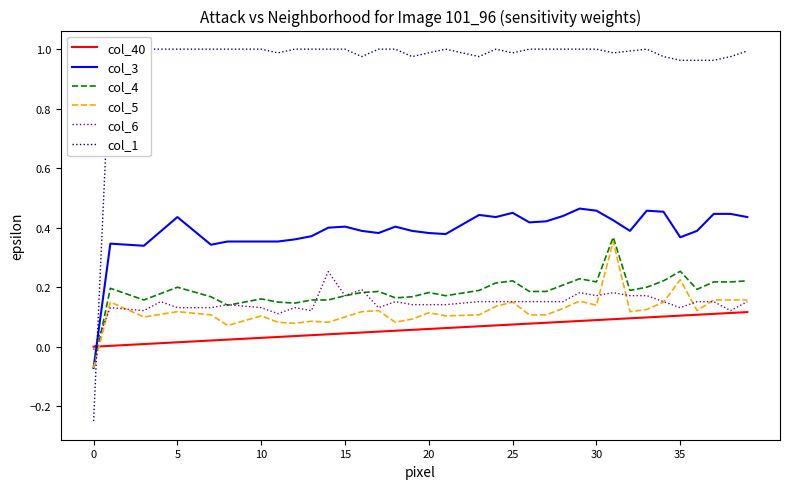

What value does the col_40 series have at 20?

0.1